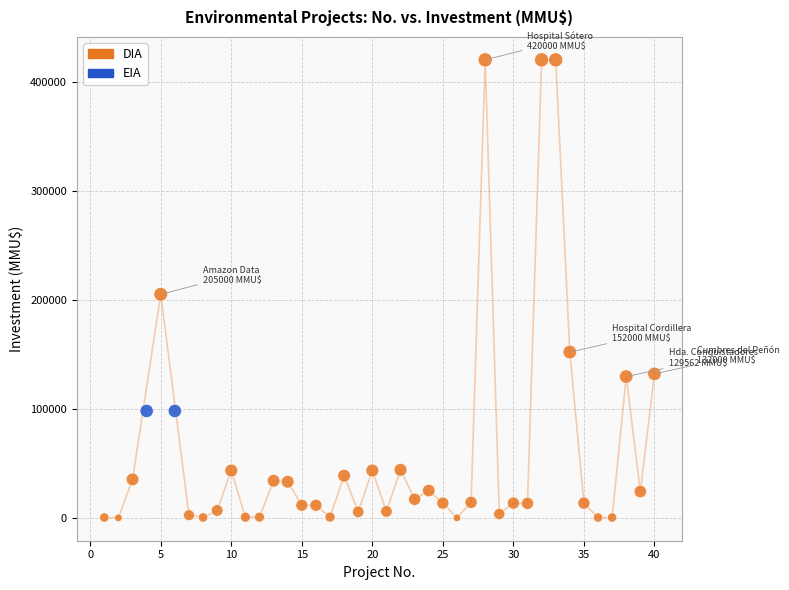

What are all the series names shown in the legend?

DIA, EIA